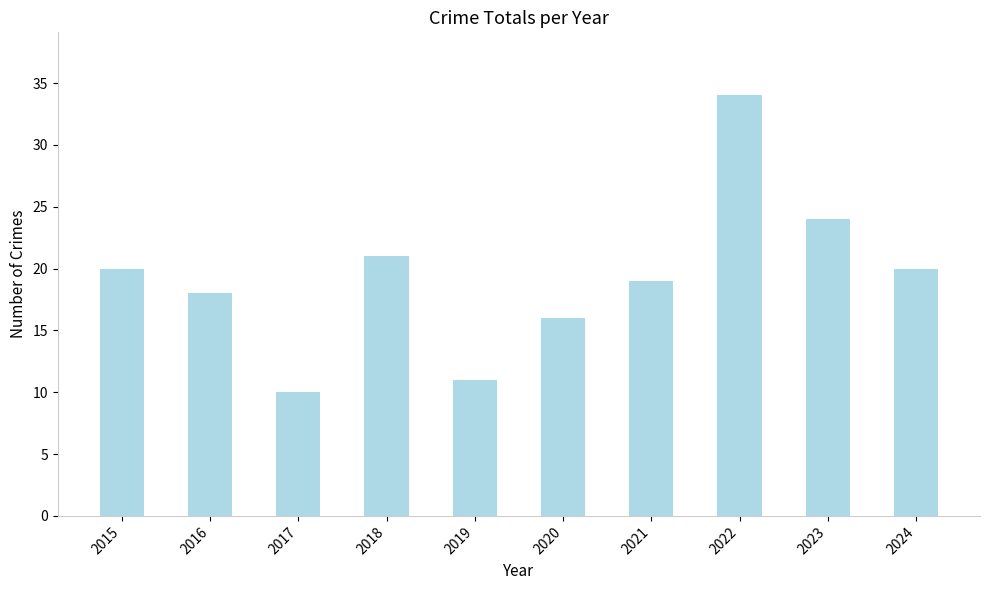

Reading left to right, what are all the values shown in this chart?

20	18	10	21	11	16	19	34	24	20